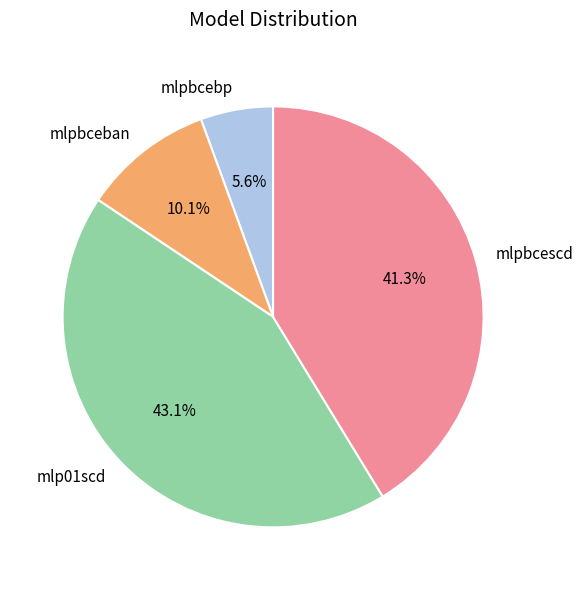

Rank the categories by value from highest to lowest.

mlp01scd, mlpbcescd, mlpbceban, mlpbcebp